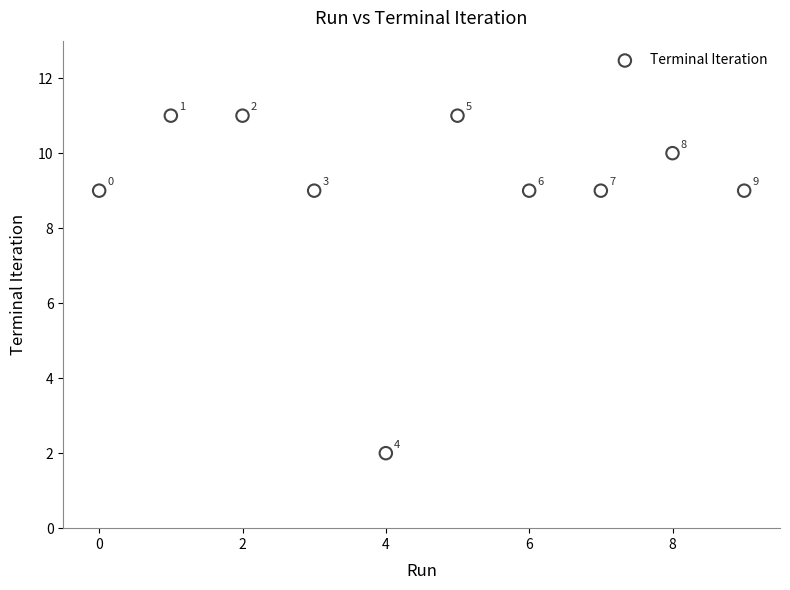

What Y value in the scatter plot is closest to 6?

9